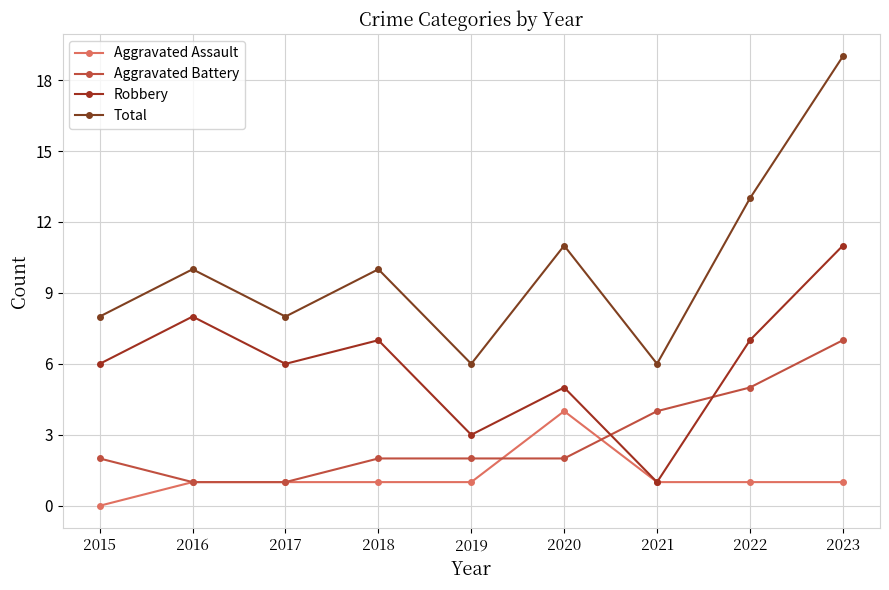

Reading left to right, list all the values displayed in this chart.

Aggravated Assault: 0	1	1	1	1	4	1	1	1
Aggravated Battery: 2	1	1	2	2	2	4	5	7
Robbery: 6	8	6	7	3	5	1	7	11
Total: 8	10	8	10	6	11	6	13	19